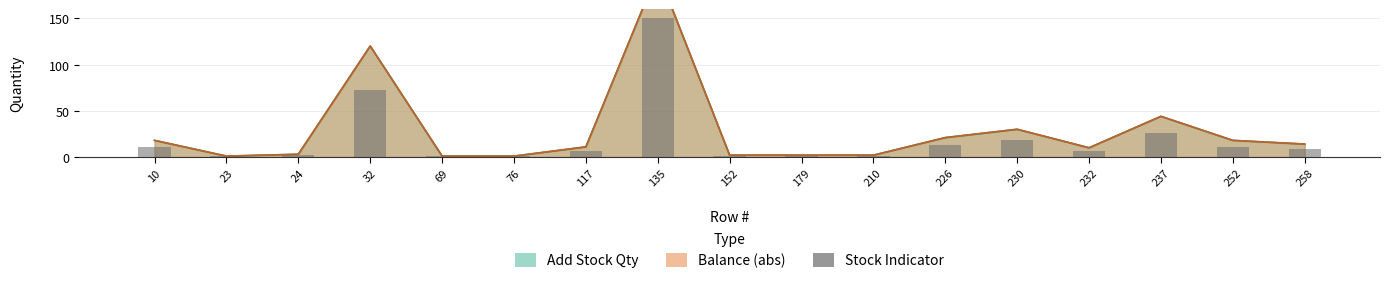

What is the difference between the second highest and minimum values?

71.4